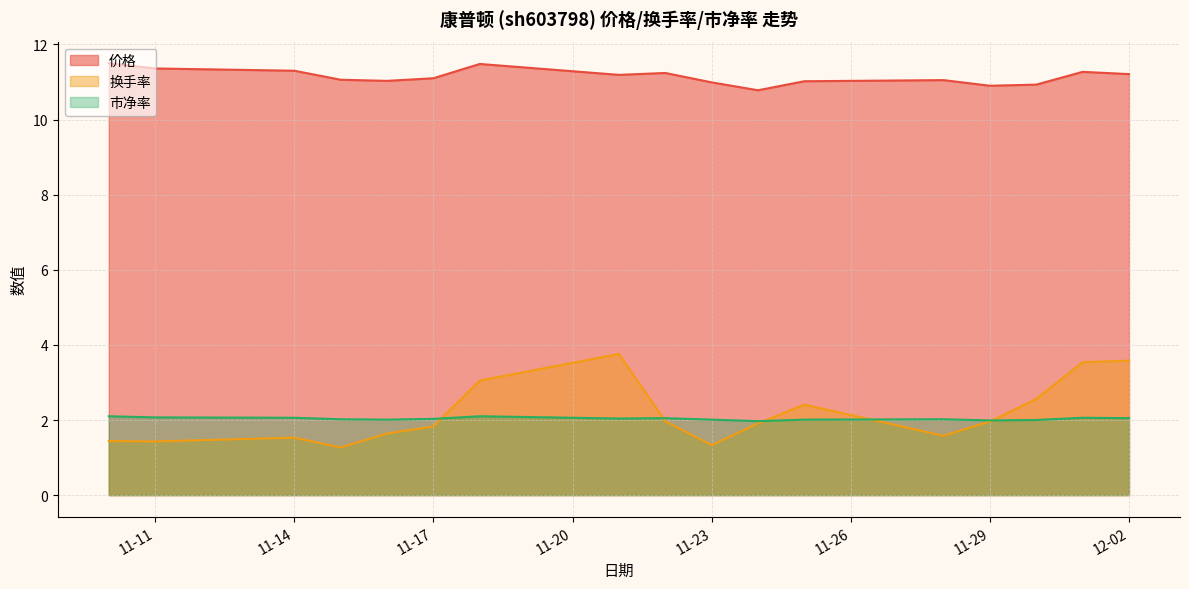

What is the spread (max minus min) of values at 2022-11-10?

10.1